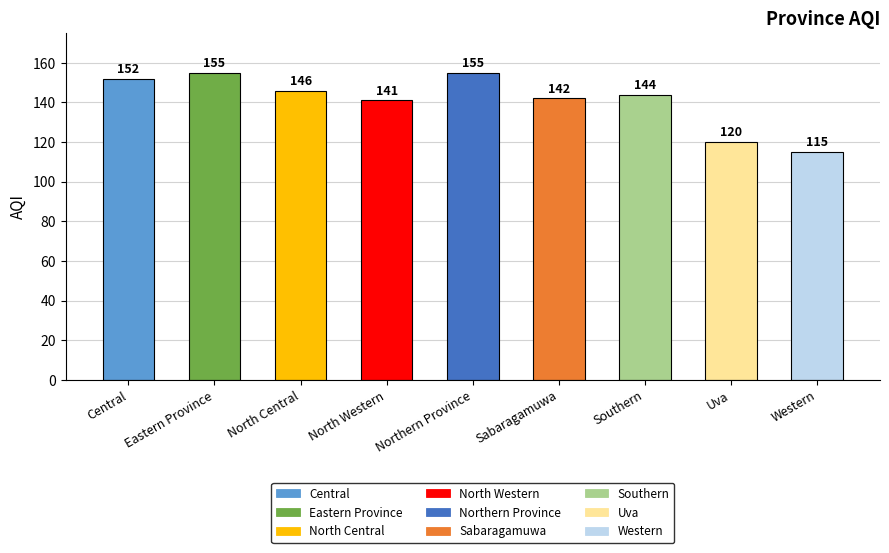

What is the smallest value displayed?

115